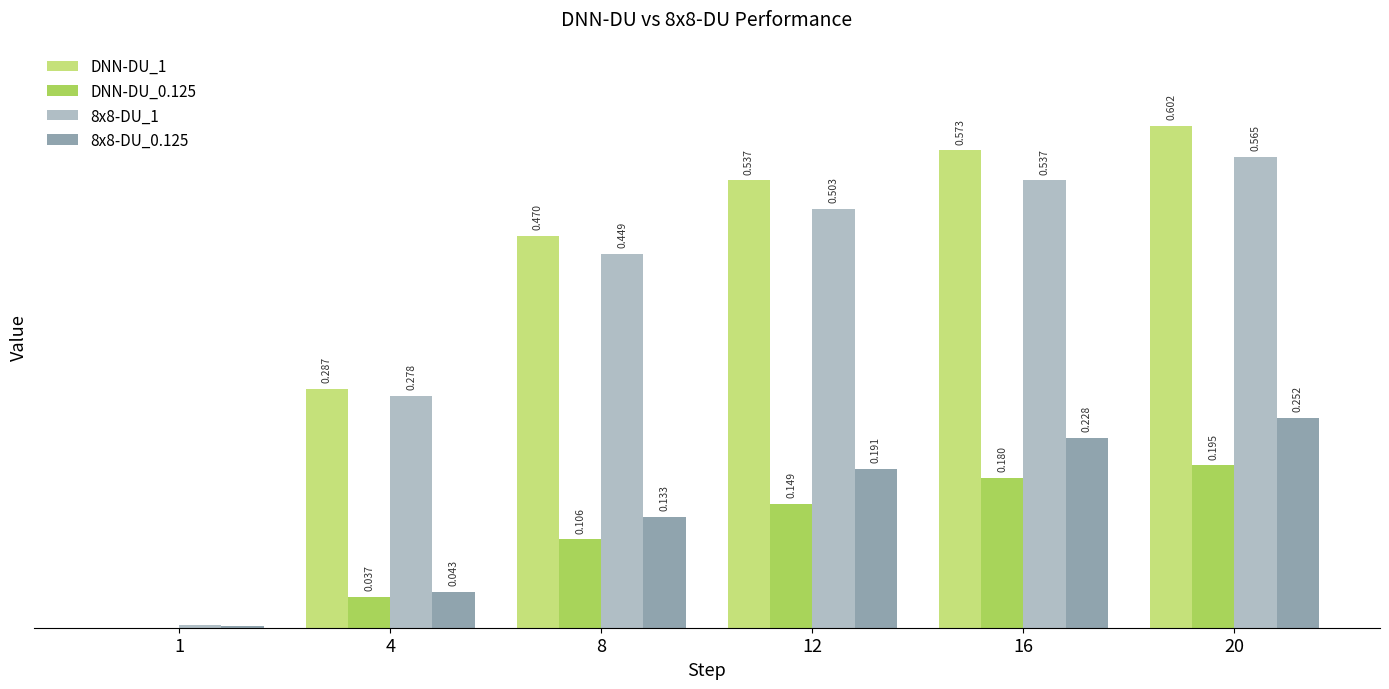

Are the bars grouped side by side (vs. stacked)?

Yes